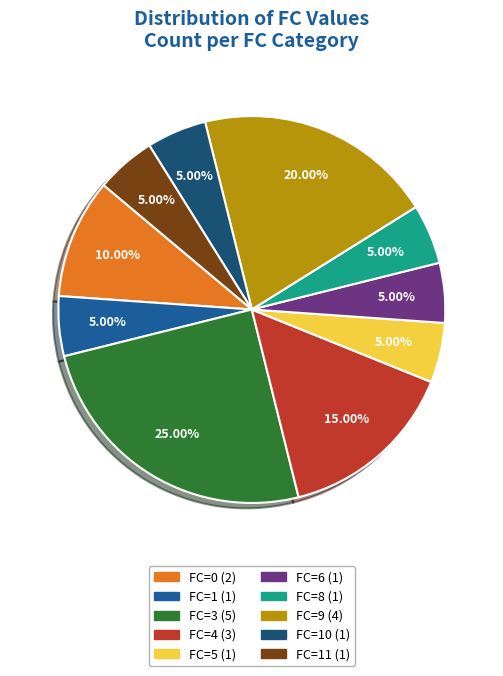

Which slice is the largest?

FC=3